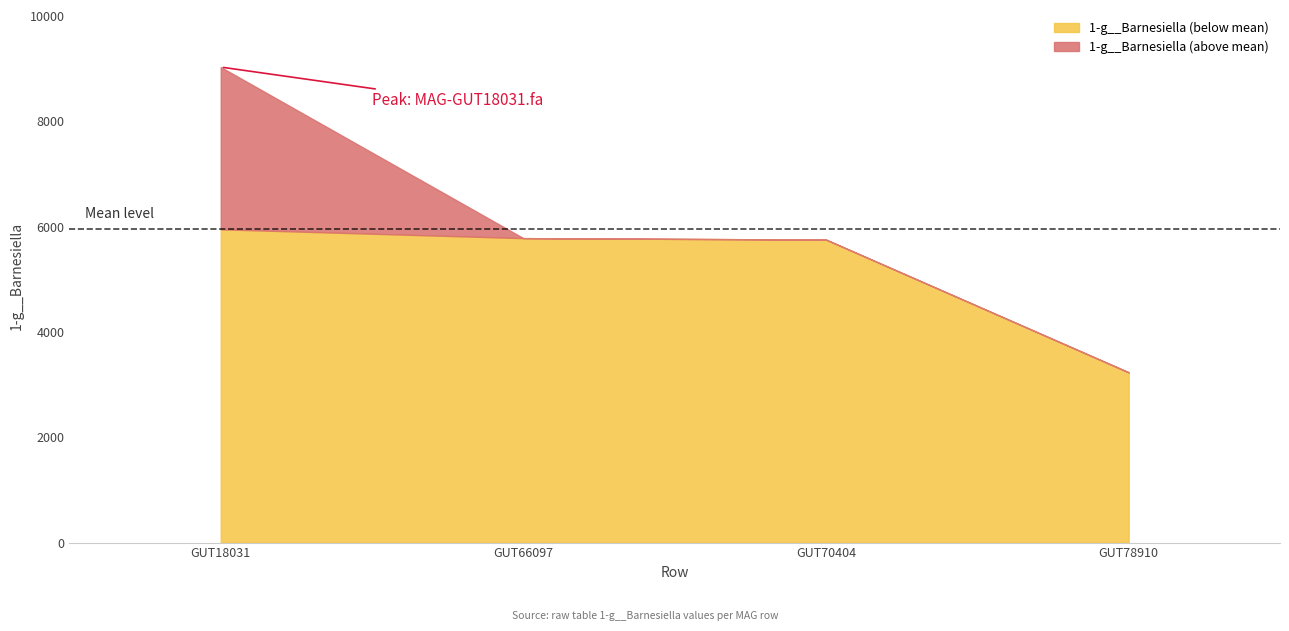

How many values exceed 5783?

2